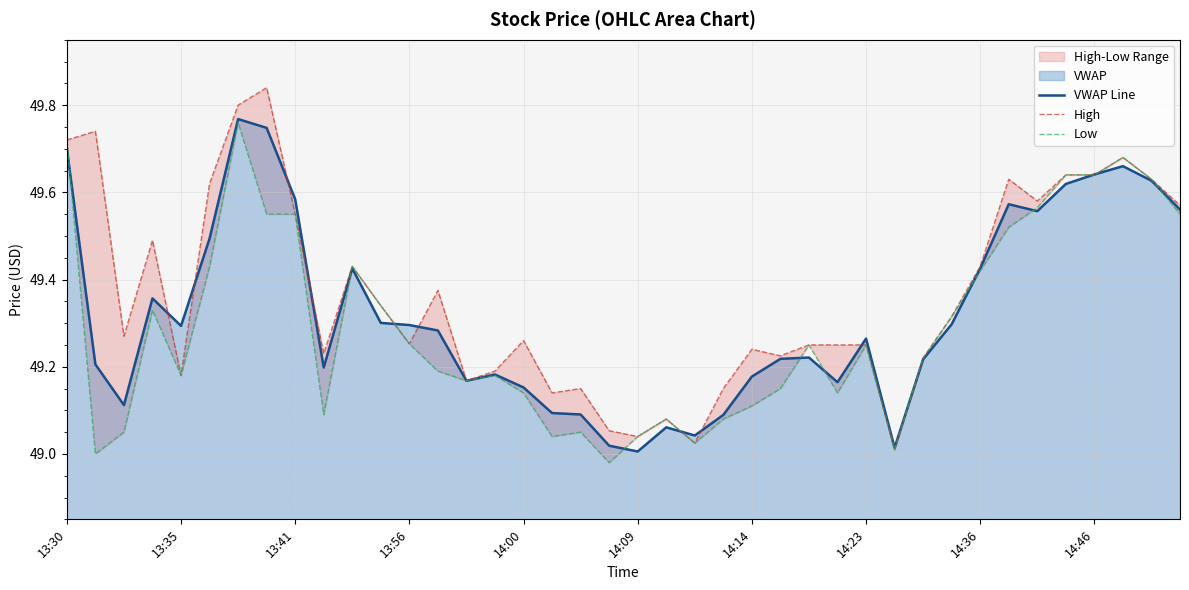

True or false: High and VWAP Line intersect in this chart.

True